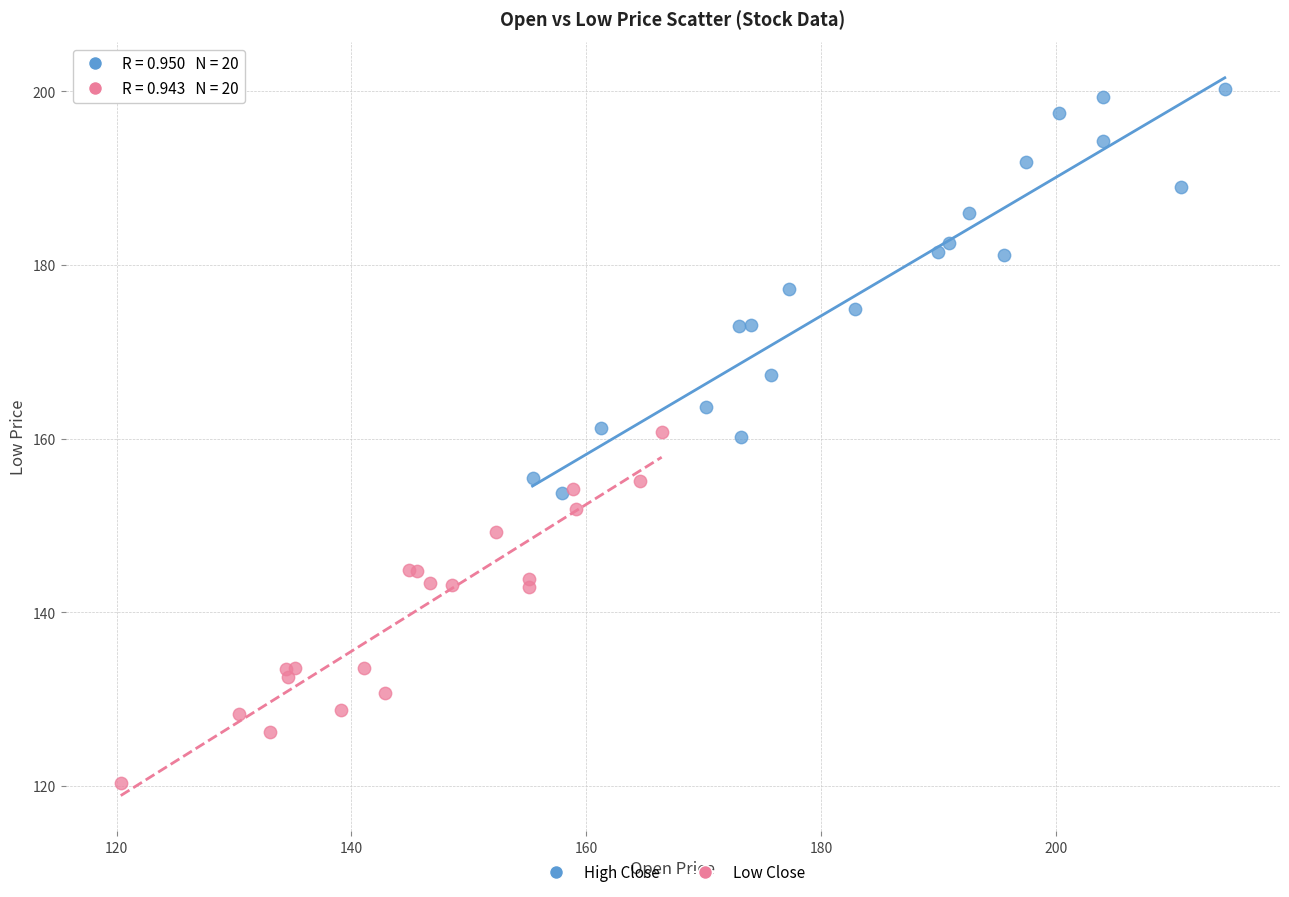

Which series has the widest spread of Y values?

High Close